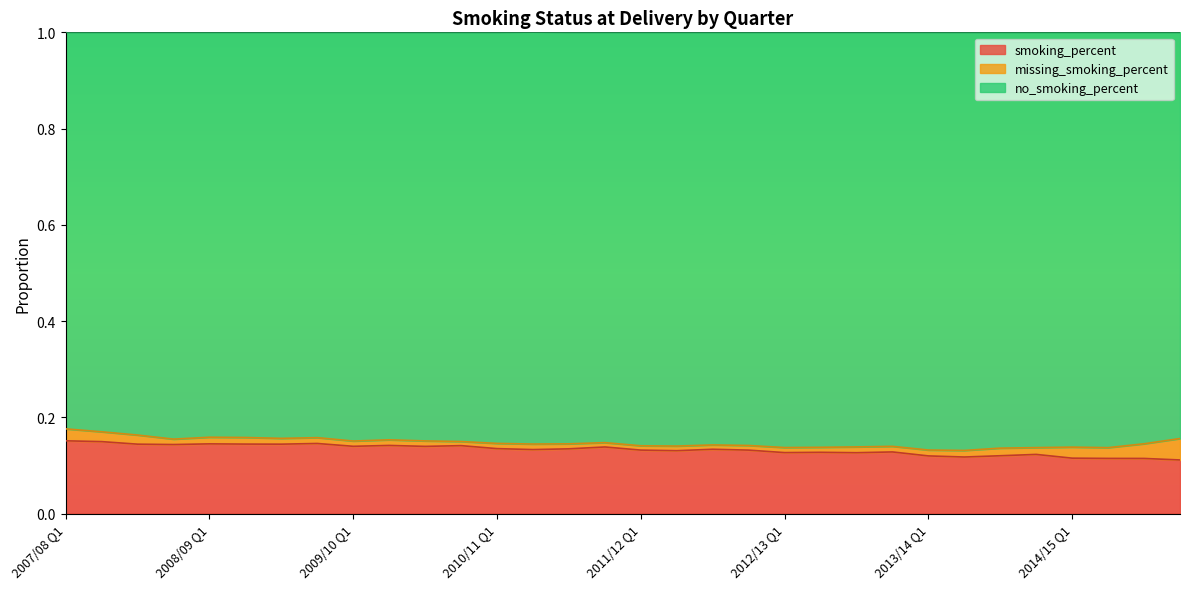

How many lines are shown in the chart?

3